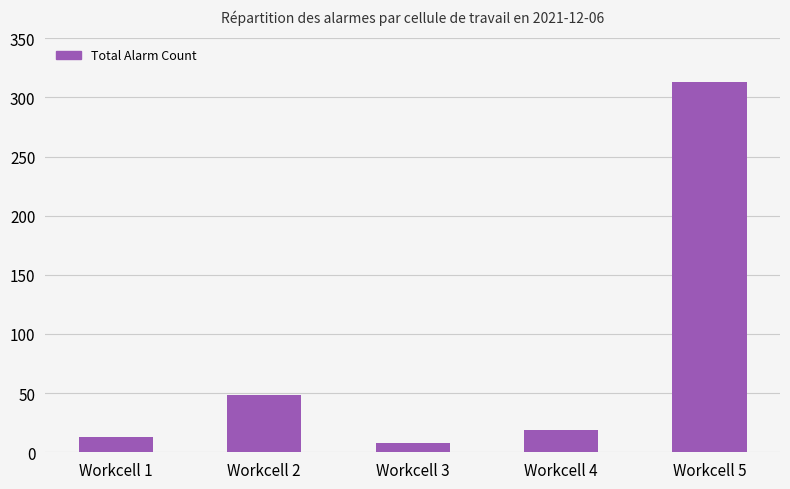

At which label is the value closest to 160?

Workcell 2